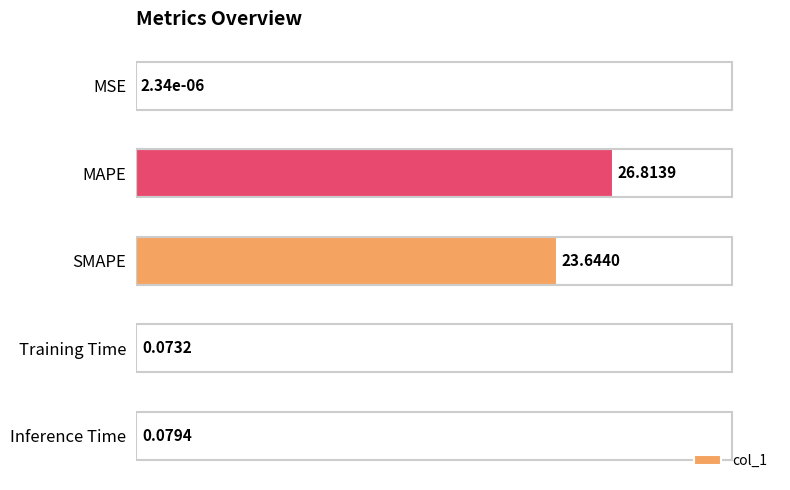

At which category does the chart reach its peak across all series?

MAPE